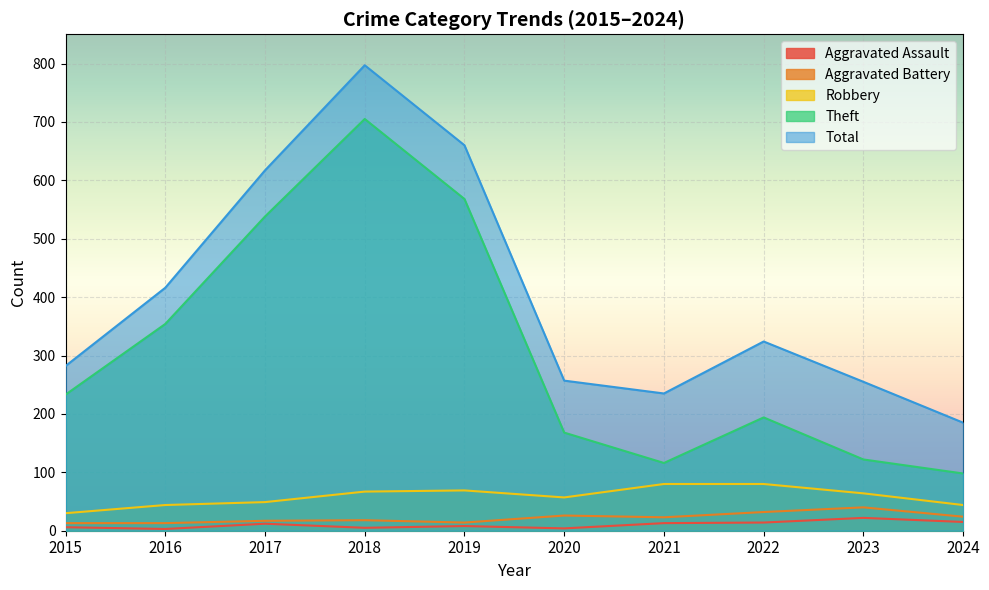

What is the maximum value for Theft?

705